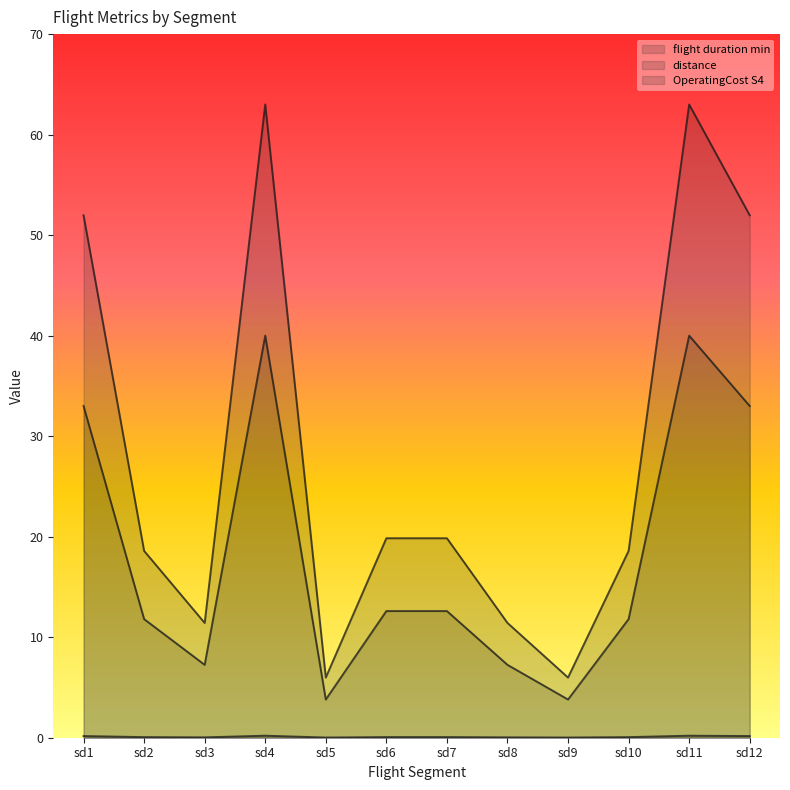

At sd7, list the series in order from largest to smallest.

OperatingCost S4, distance, flight duration min